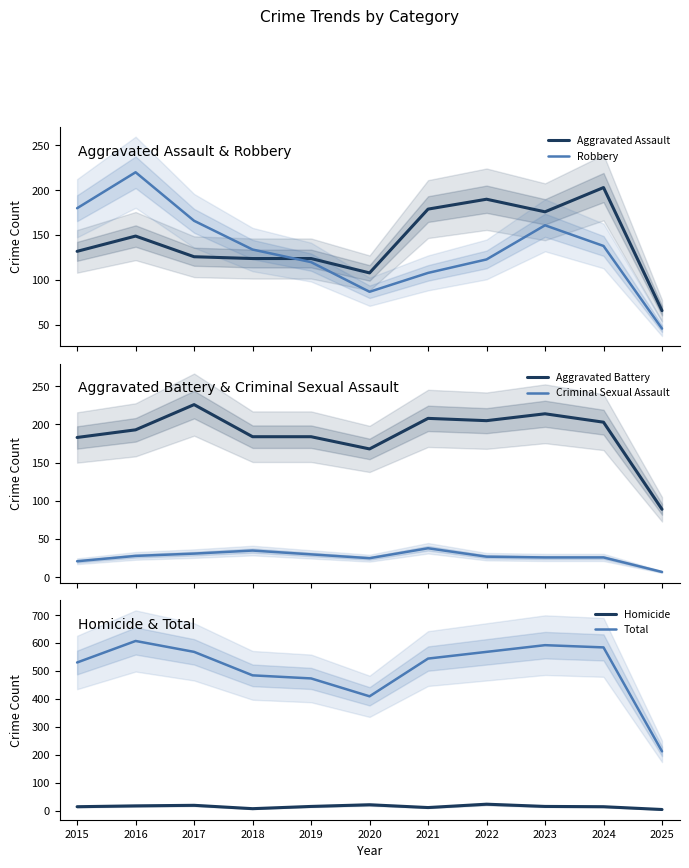

Rank the series at 2016 from highest to lowest value.

Total, Robbery, Aggravated Battery, Aggravated Assault, Criminal Sexual Assault, Homicide